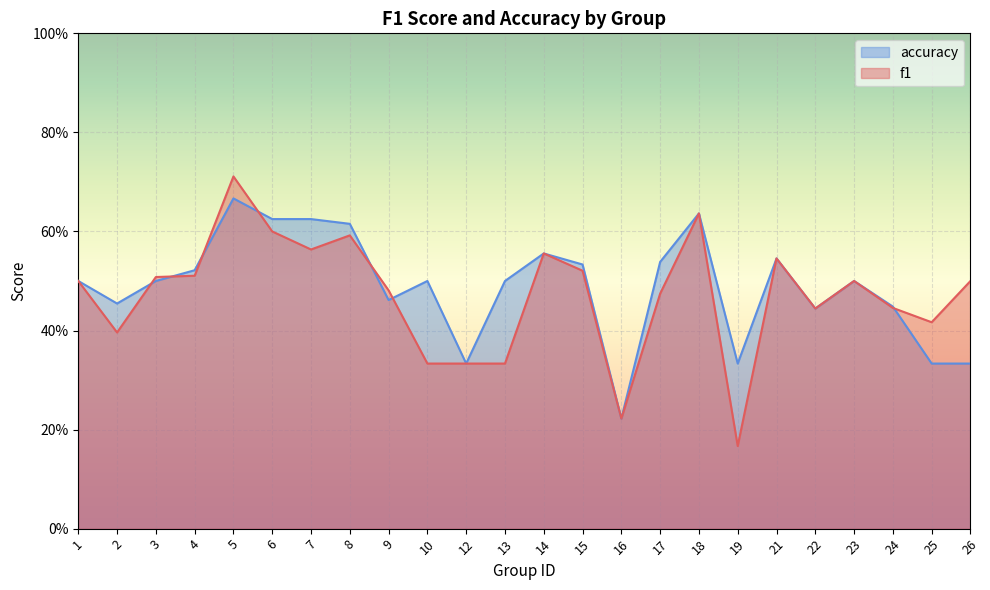

Which series has the largest total across all categories?

accuracy